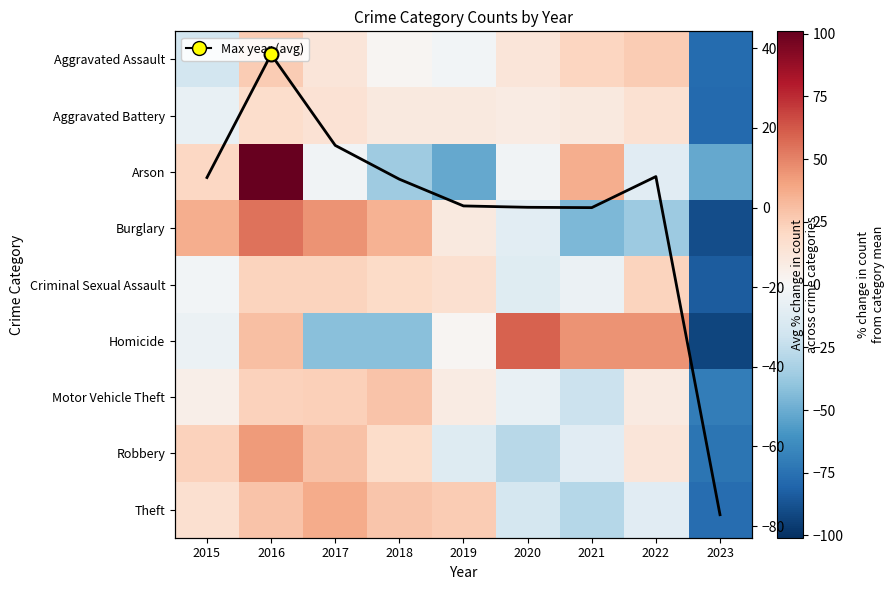

List the series in order of their peak value, highest first.

Arson, Homicide, Burglary, Robbery, Avg % change across categories, Theft, Motor Vehicle Theft, Aggravated Assault, Criminal Sexual Assault, Aggravated Battery